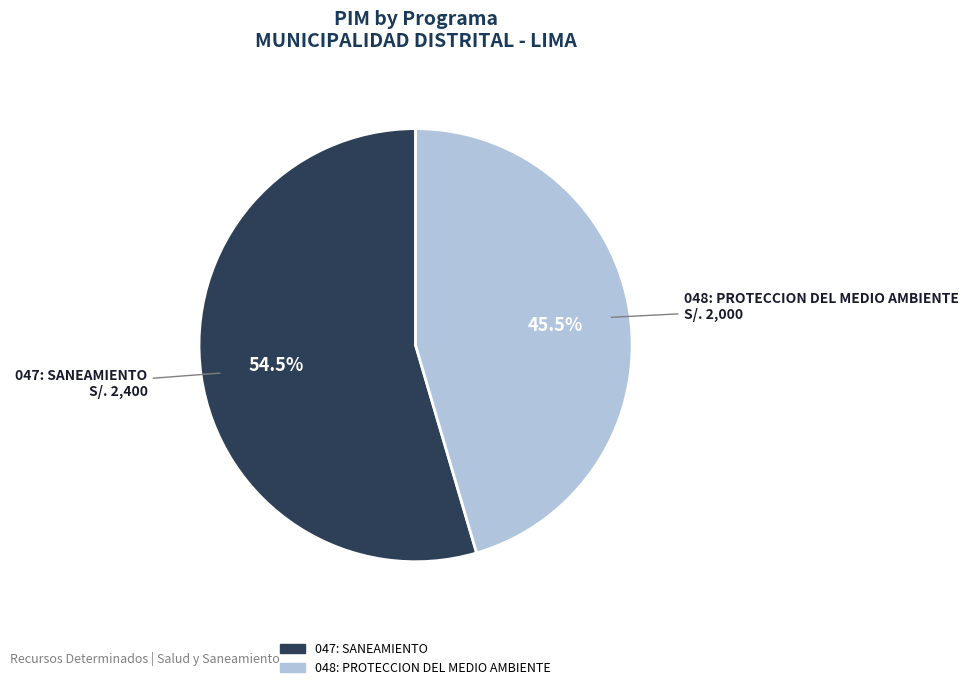

Between 048: PROTECCION DEL MEDIO AMBIENTE and 047: SANEAMIENTO, which is larger?

047: SANEAMIENTO